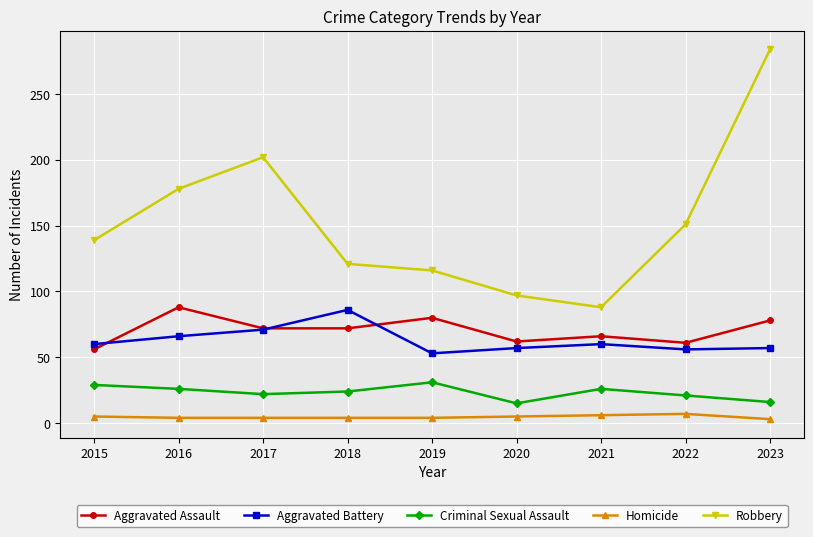

True or false: Homicide and Aggravated Assault intersect in this chart.

False